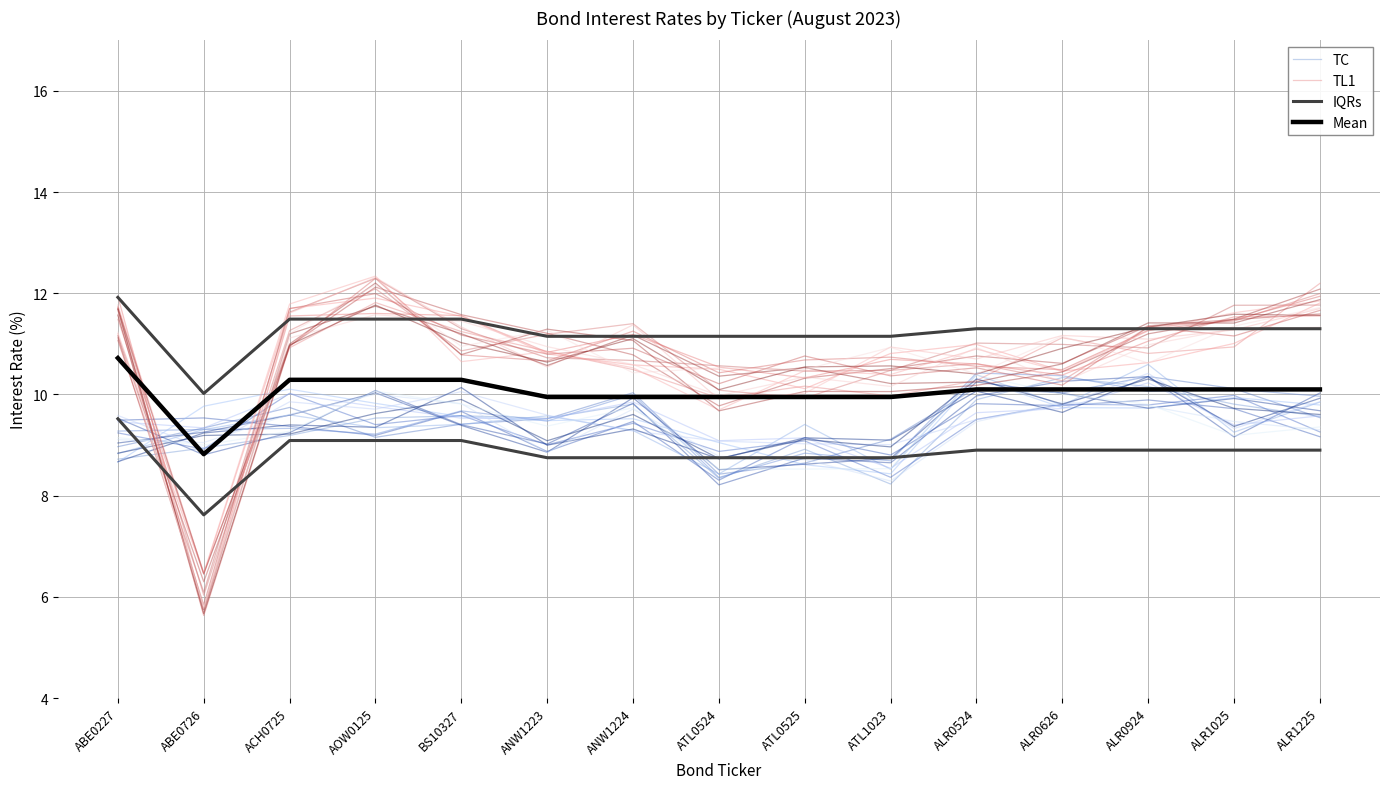

Which series has the widest spread of values?

TL1